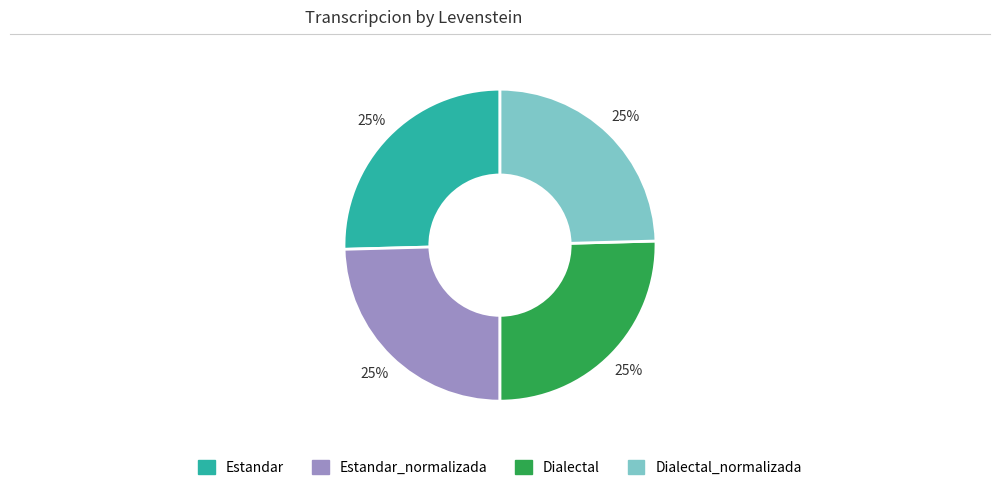

Is there any slice that represents more than half of the pie?

No